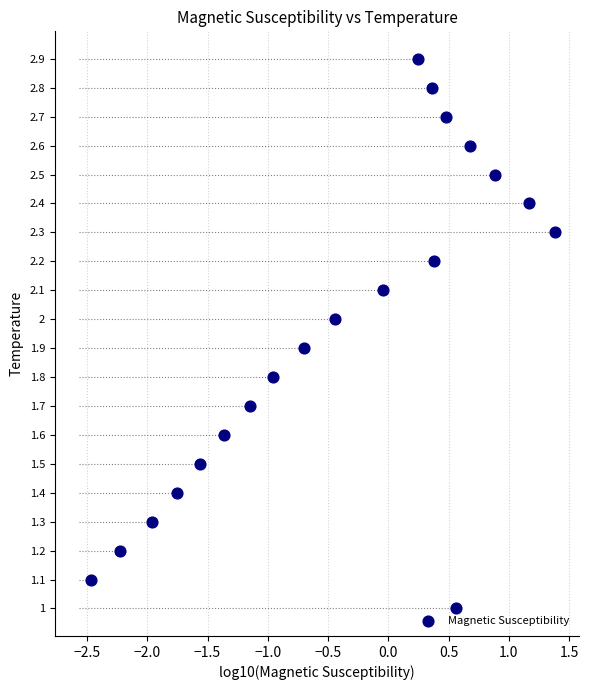

What is the range of X values (max minus min)?

3.9